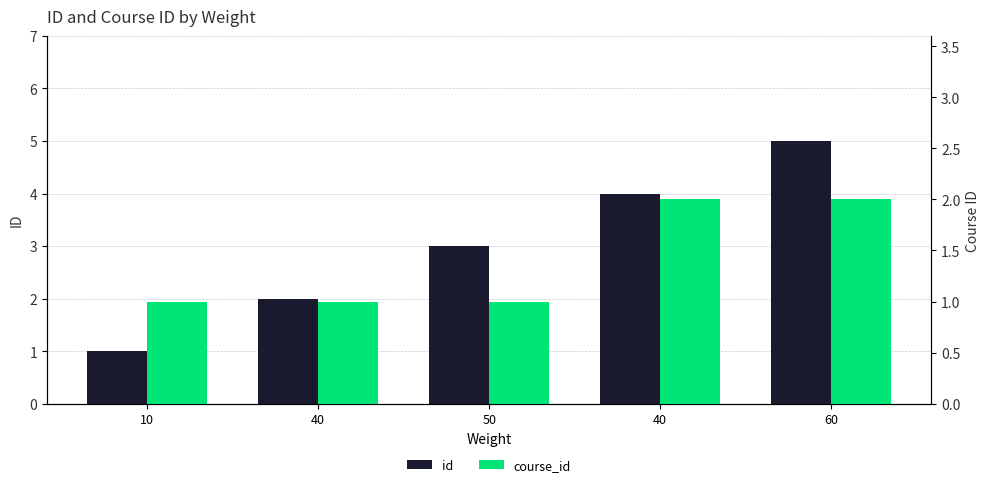

What is the sum of the id values at 50 and 40?

7